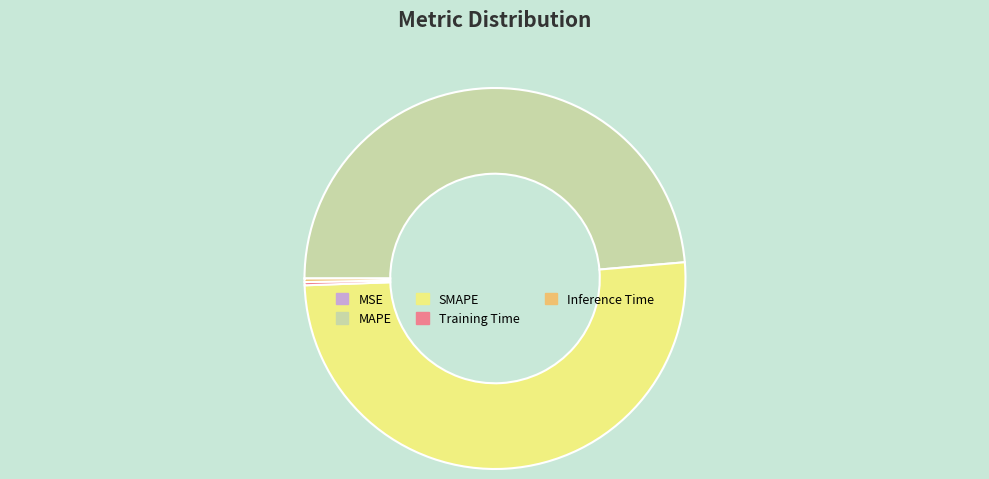

What is the ratio of the value at MAPE to the value at SMAPE?

1.0